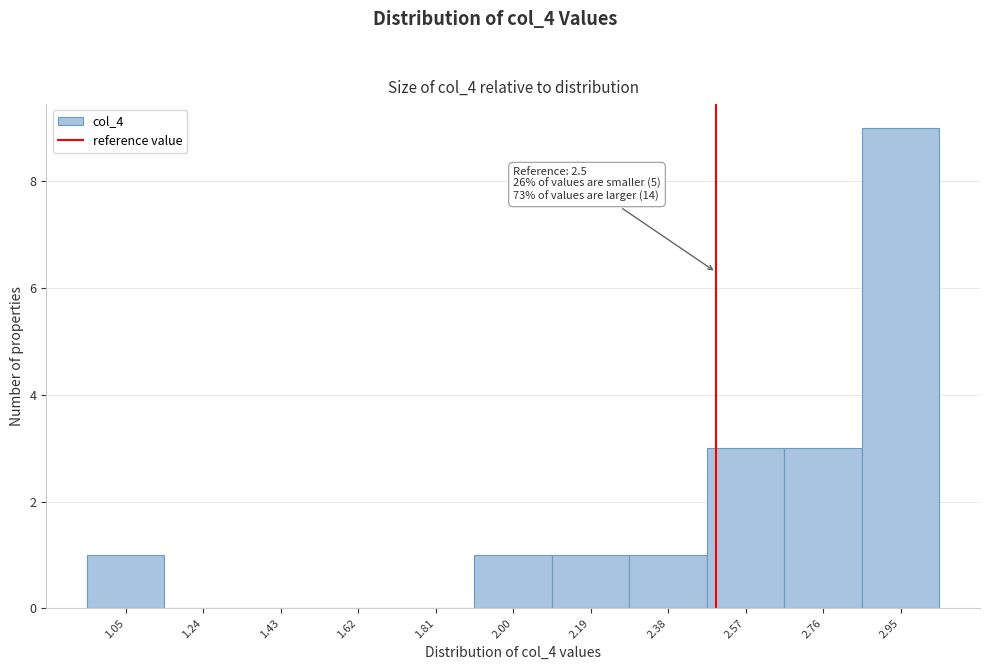

Which range on the x-axis has the tallest bar?

2.86 to 3.06